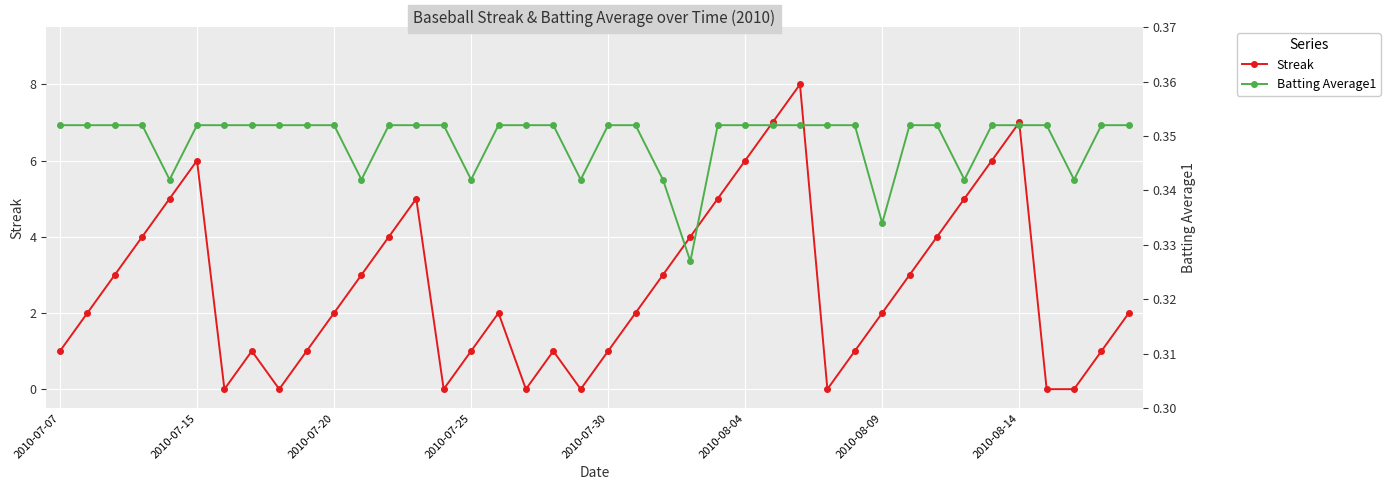

How many Batting Average1 values are between 0 and 1?

40